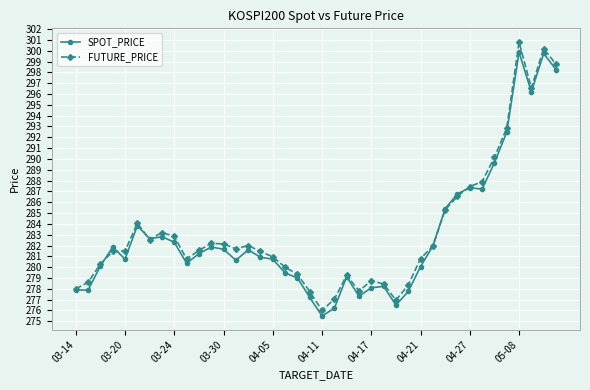

At how many categories does at least one series exceed 291?

5